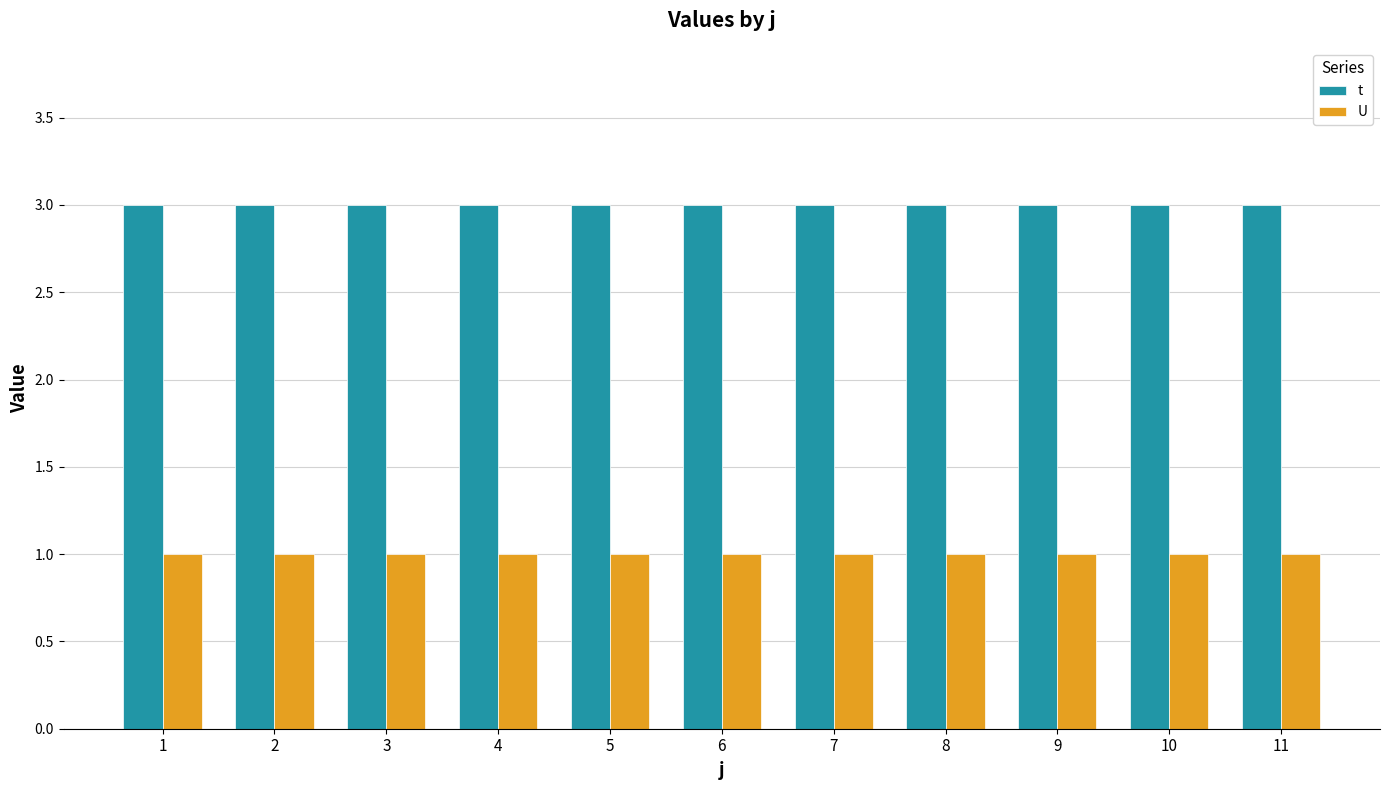

Is the value of U at 7 greater than the value of t at 3?

No